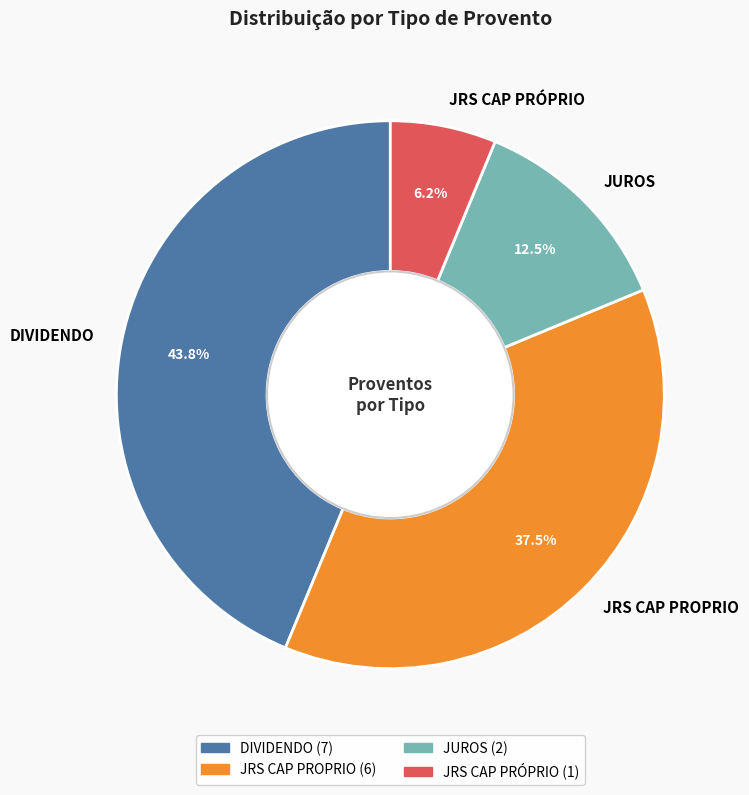

To the nearest percent, what is the combined percentage of JRS CAP PRÓPRIO and DIVIDENDO?

50%